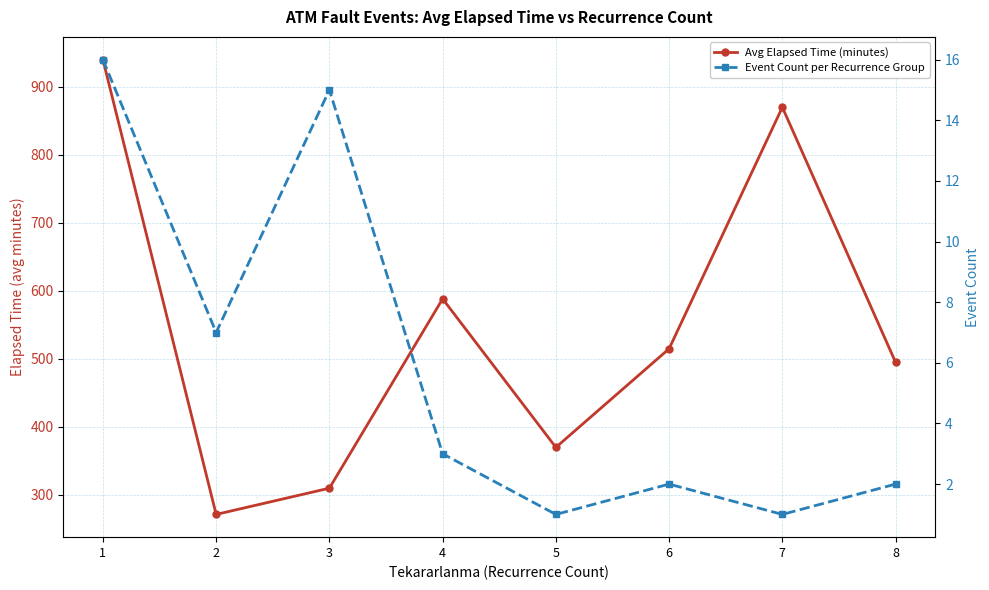

What is the difference between the highest and lowest values at 7?

869.0